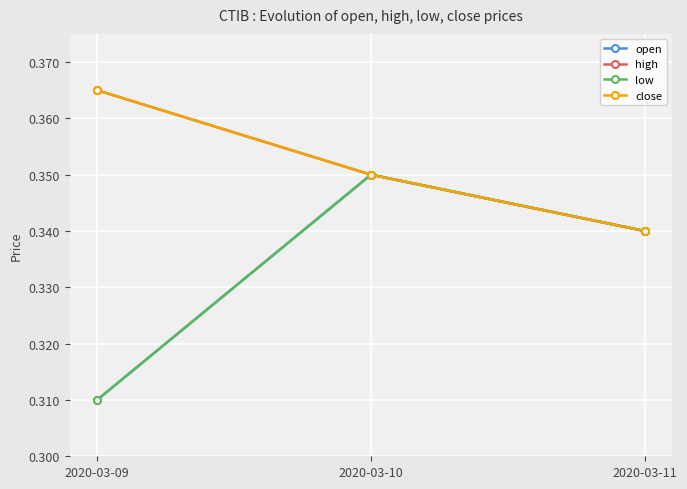

Rank the categories by high value from lowest to highest.

2020-03-11, 2020-03-10, 2020-03-09